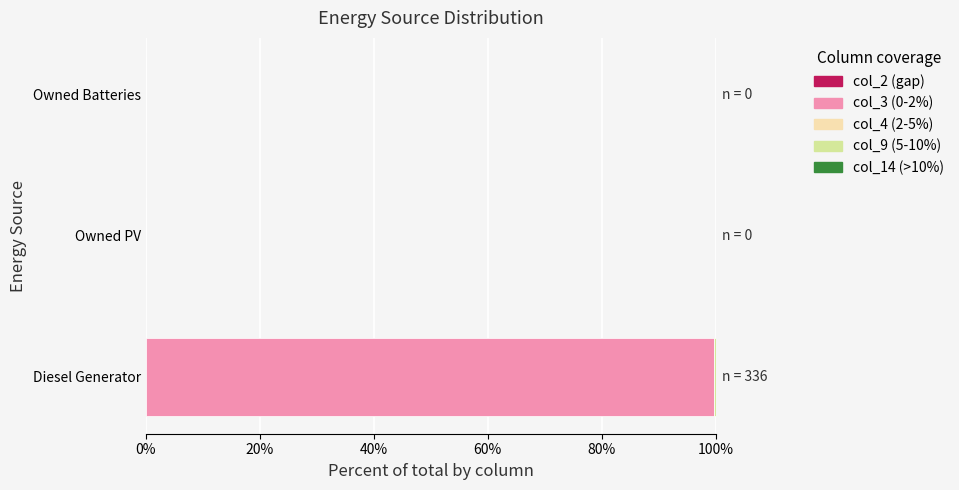

At which category is the sum across all series the highest?

Diesel Generator